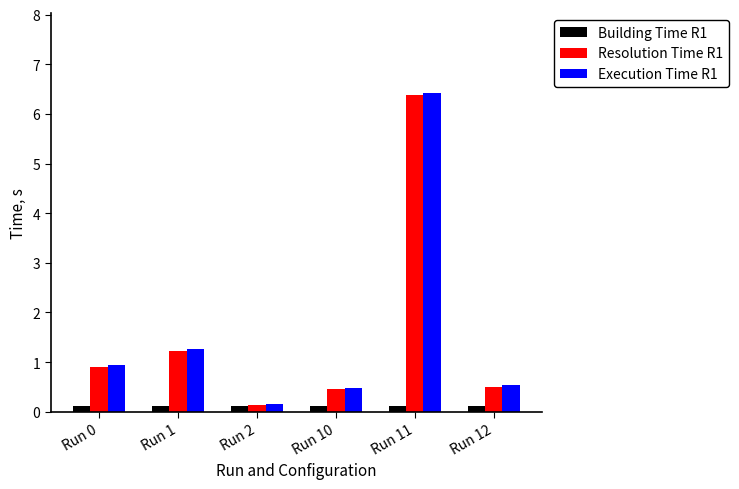

Does the chart contain any negative values?

No